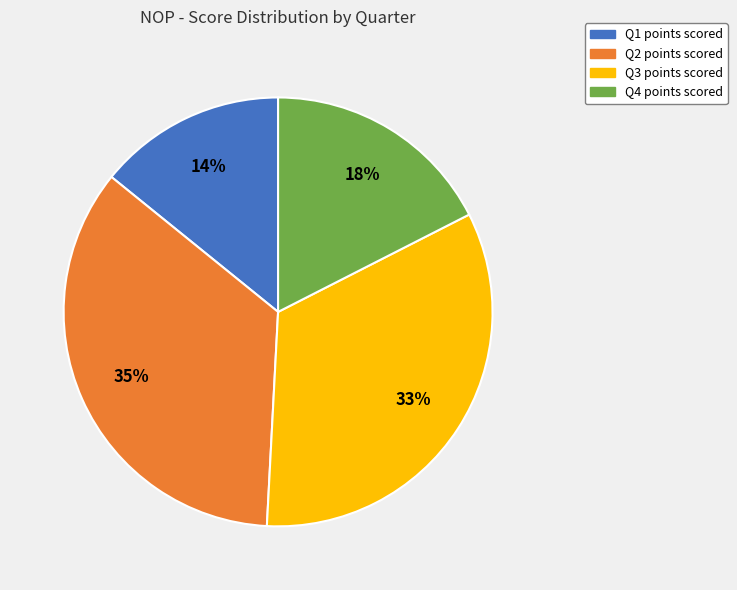

Does Q2 represent more than half of the total?

No